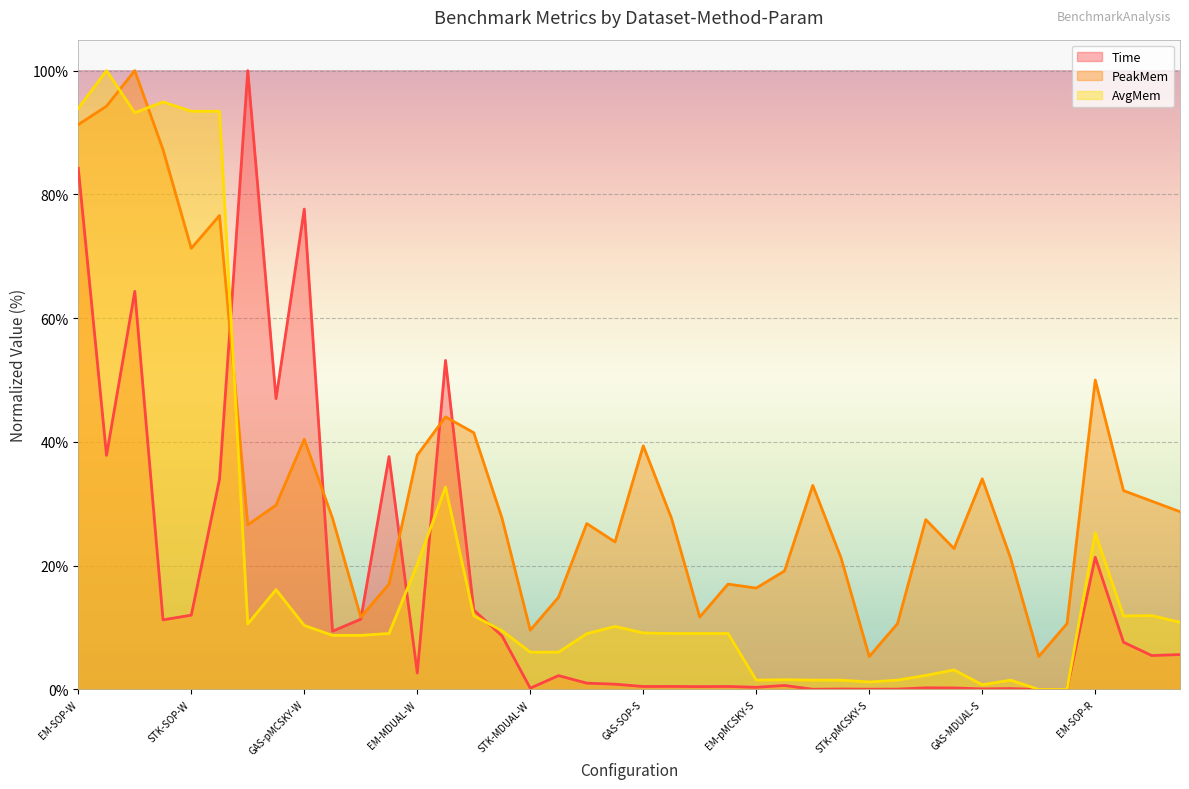

How many values in AvgMem are above zero?

38